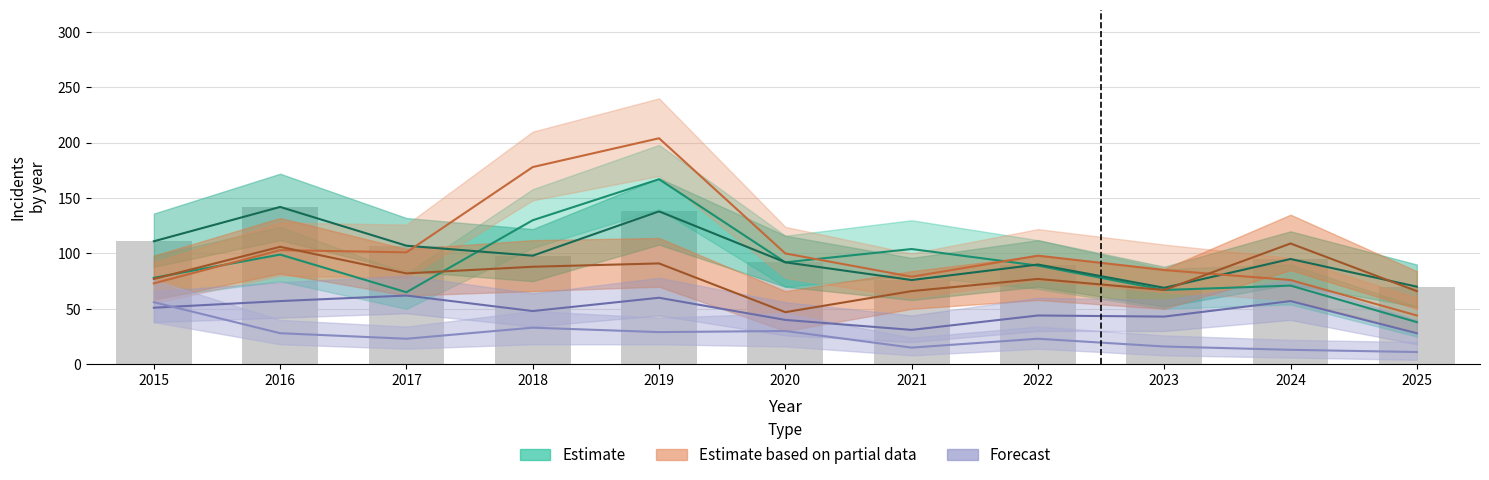

Count the number of categories in the chart.

11